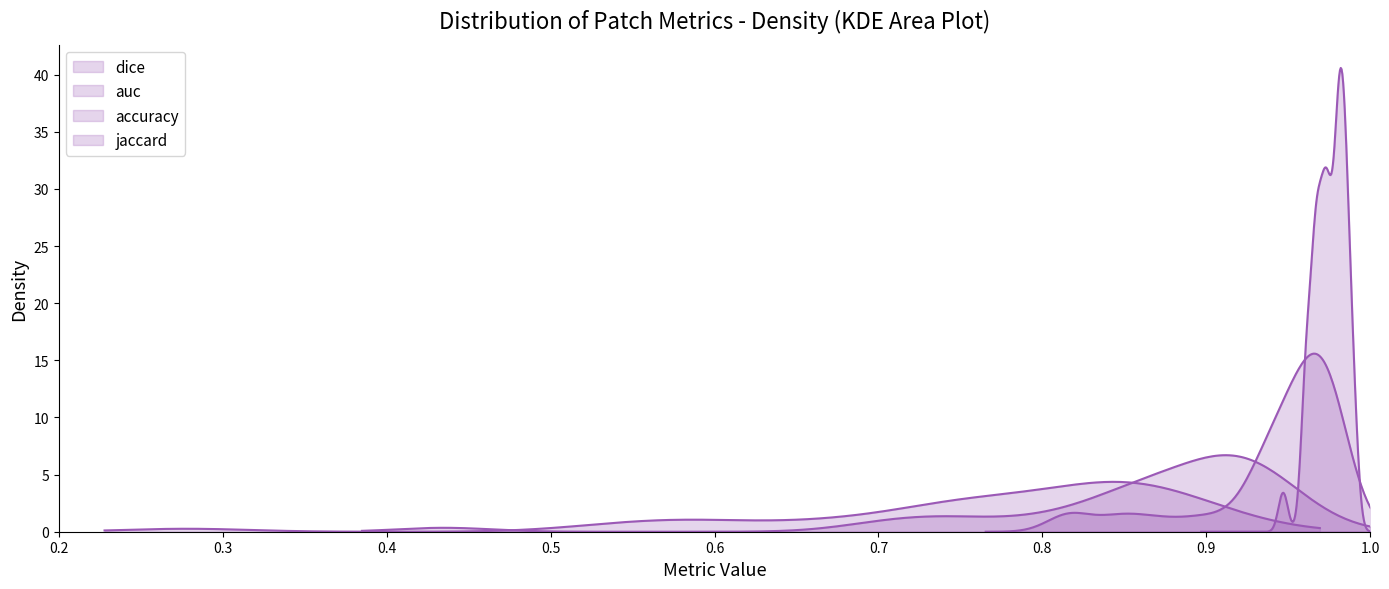

True or false: accuracy and jaccard intersect in this chart.

False